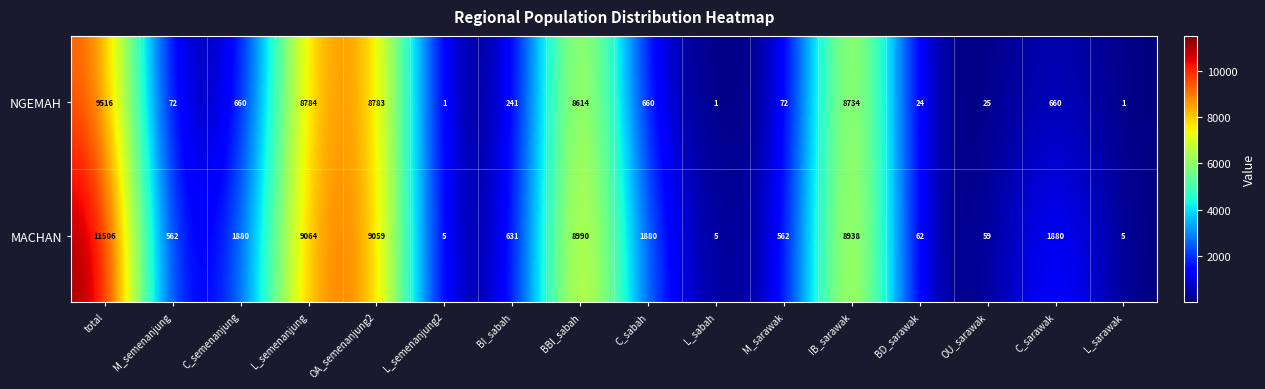

Rank the series by their maximum value, from lowest to highest.

NGEMAH, MACHAN